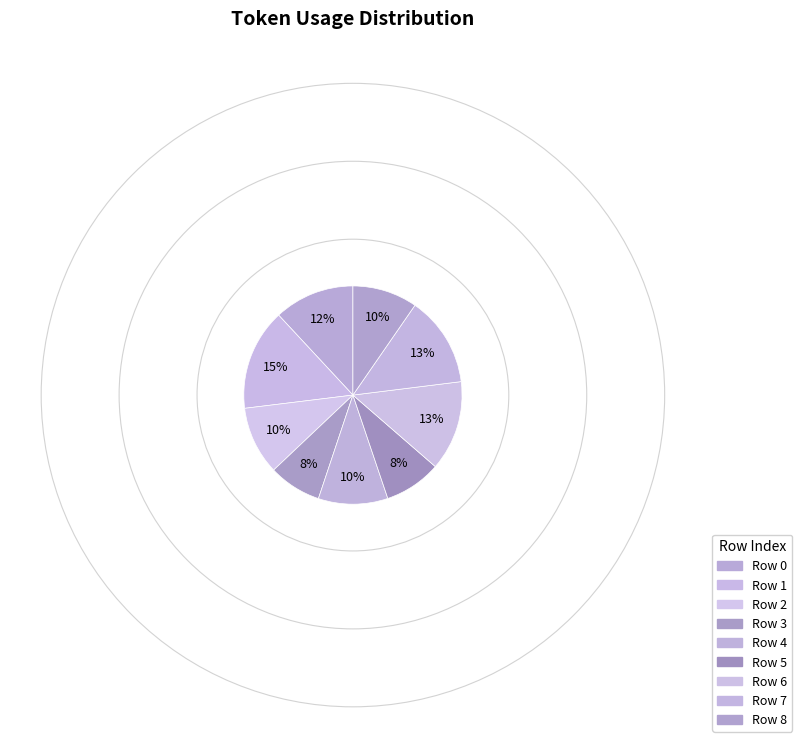

Which category has the biggest portion of the pie?

1